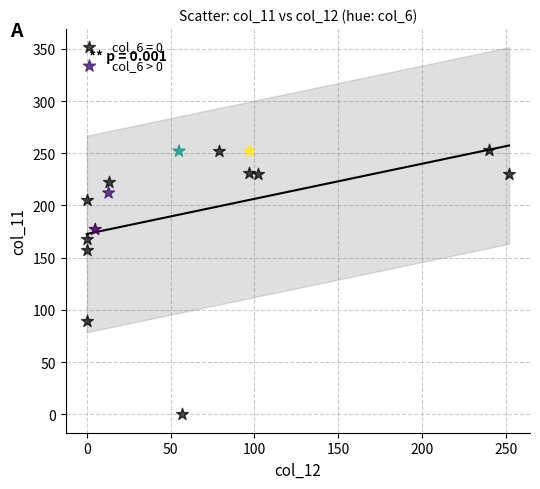

Which series has the largest Y range (max minus min)?

col_6 = 0